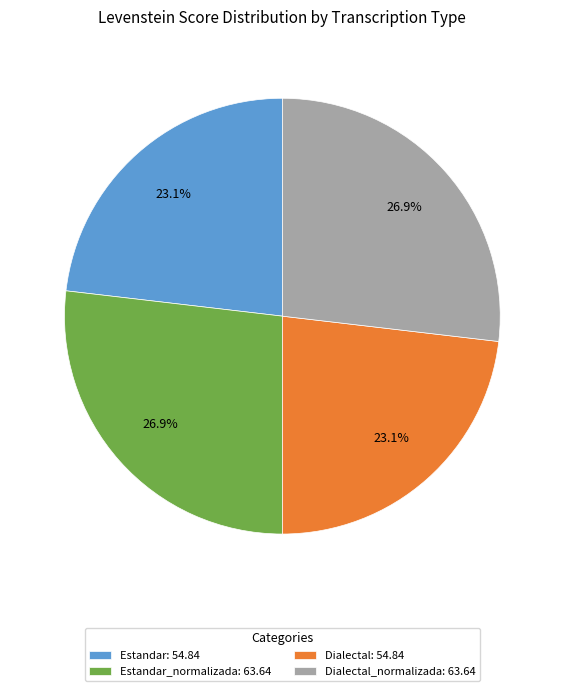

Approximately how many times larger is the value at Dialectal: 54.84 compared to Dialectal_normalizada: 63.64?

0.9